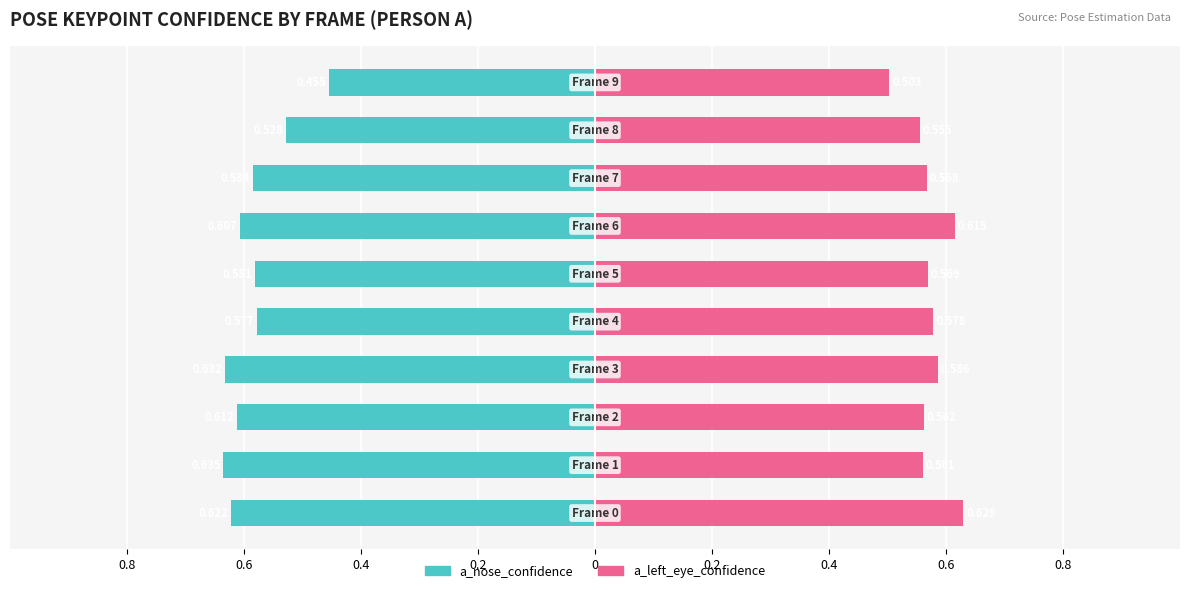

Are the bars horizontal?

Yes